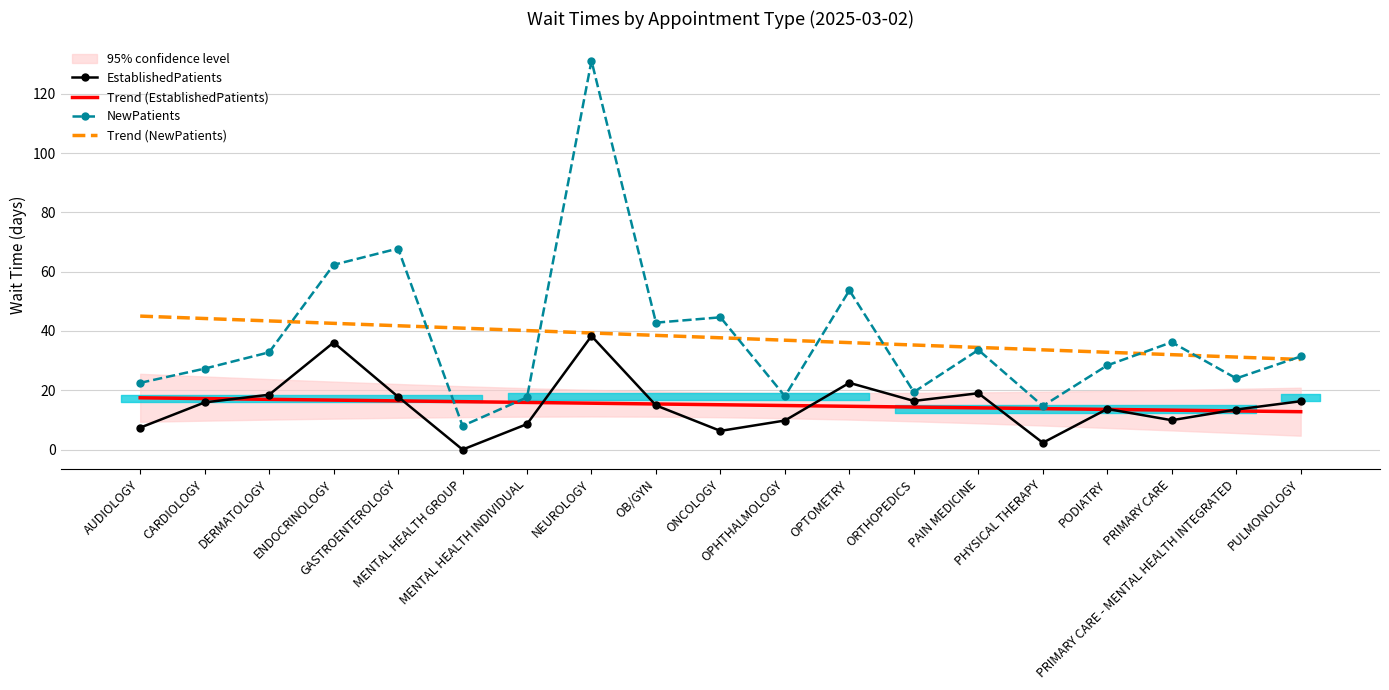

True or false: Trend (NewPatients) and EstablishedPatients intersect in this chart.

False